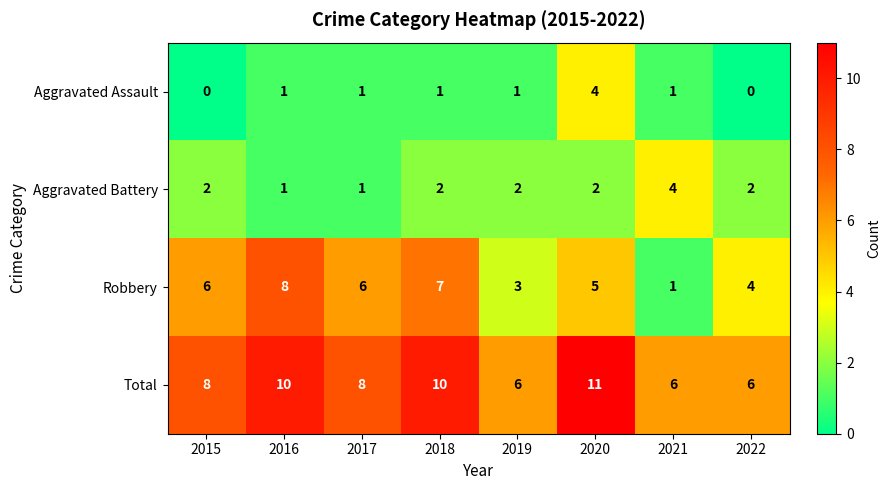

At 2015, list the series in order from largest to smallest.

Total, Robbery, Aggravated Battery, Aggravated Assault